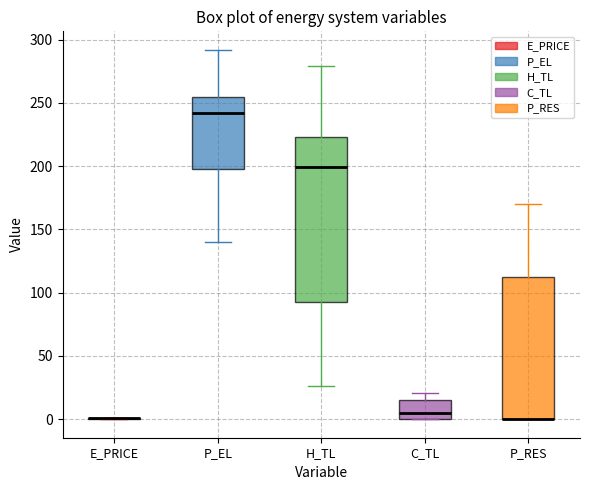

Reading left to right, transcribe this box plot: for each box, give where its median line is, the range the box spans, and where its two whiskers end, as read against the y-axis. The values are not printed on the chart, so give them approximately, as read against the axis.

E_PRICE: box collapsed to a line at 0, whiskers 0 to 0
P_EL: median 240, box 195 to 255, whiskers 140 to 290
H_TL: median 200, box 90 to 225, whiskers 25 to 280
C_TL: median 5, box 0 to 15, whiskers 0 to 20
P_RES: median 0 (drawn on the box's lower edge), box 0 to 110, whiskers 0 to 170